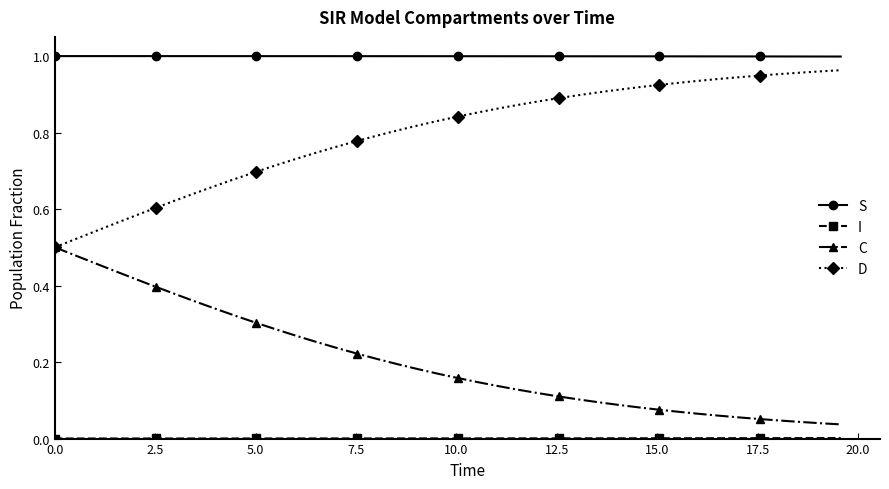

True or false: S and C cross at least once.

False